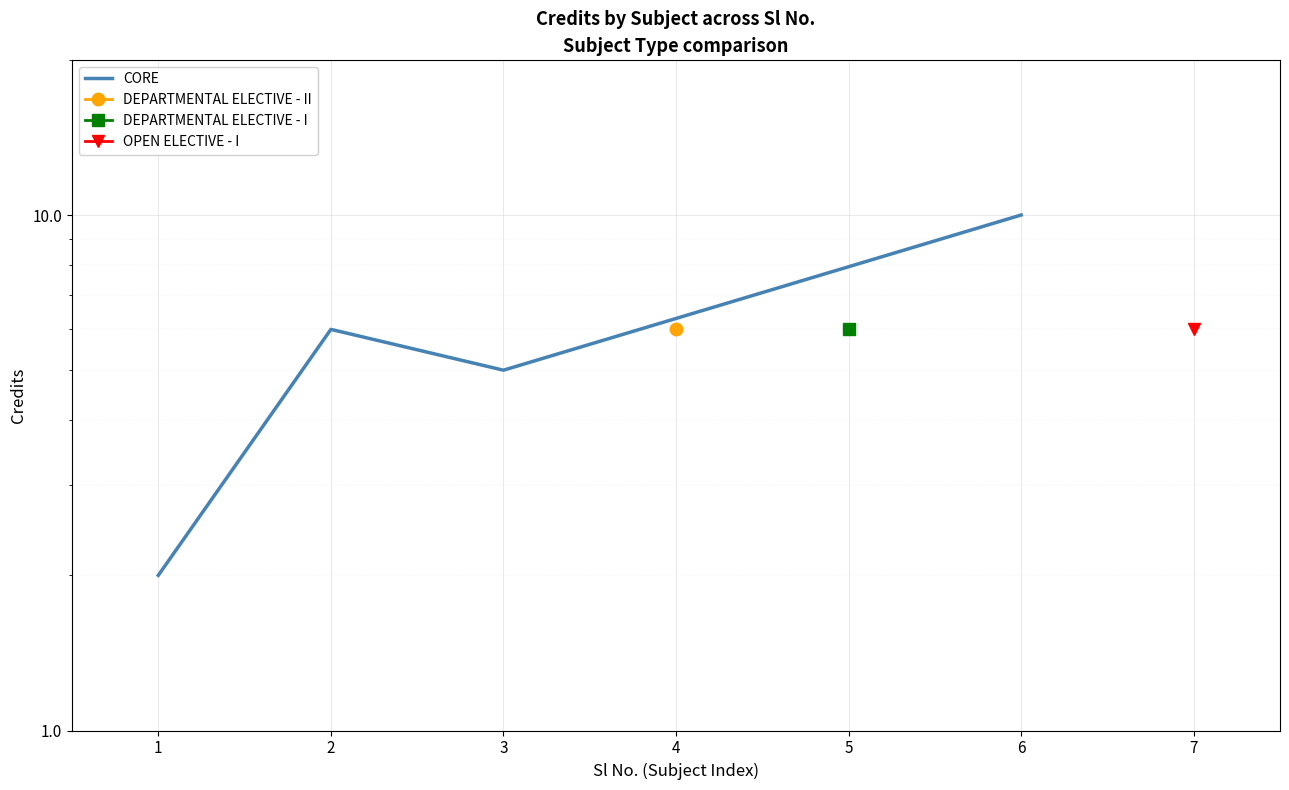

Does the chart display data point markers on the line(s)?

No